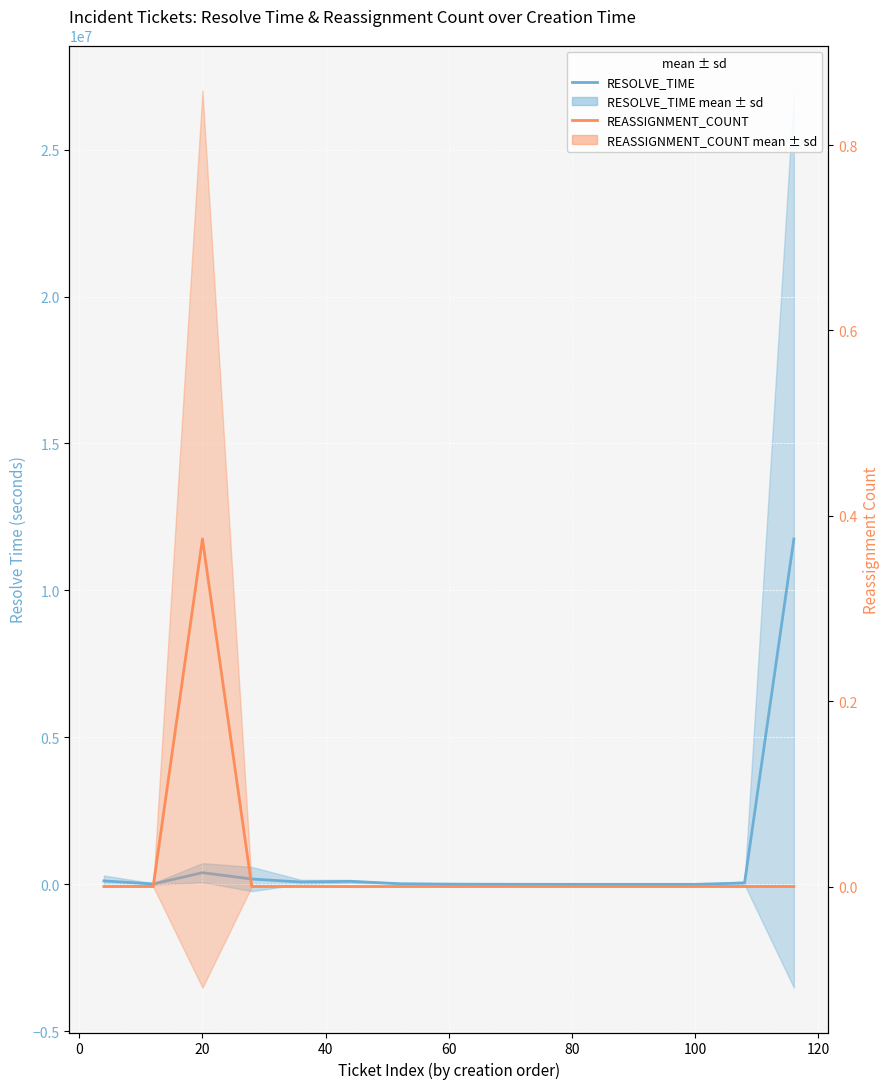

Is it true that REASSIGNMENT_COUNT mean equals -0.3 at 100?

False